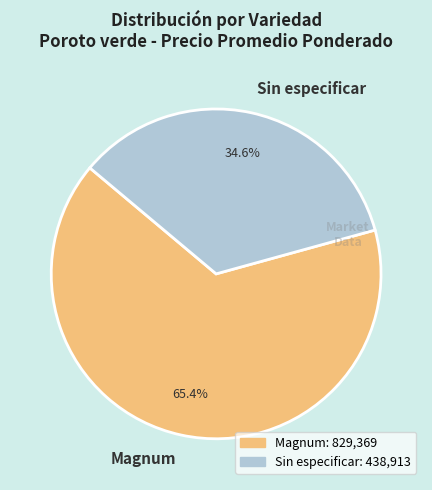

How many slices are in this pie chart?

2